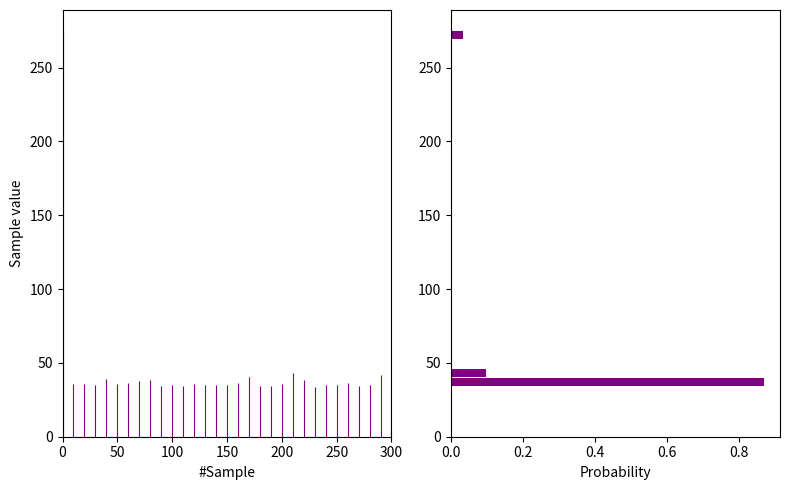

Around what value on the y-axis is the longest bar? Give the approximate position of its centre, as read against the axis.

35